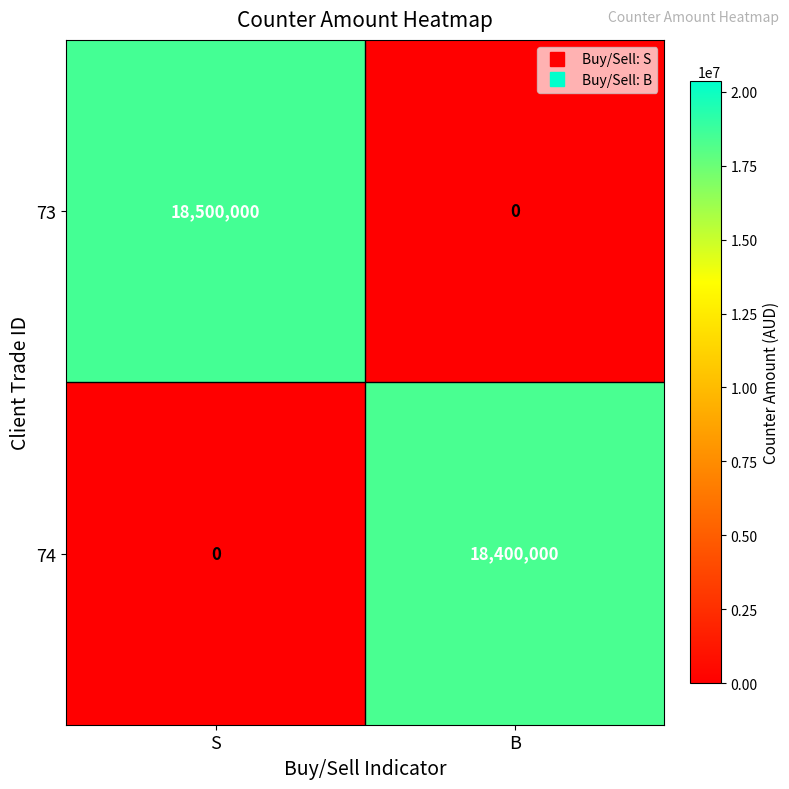

How many distinct data groups are displayed?

2